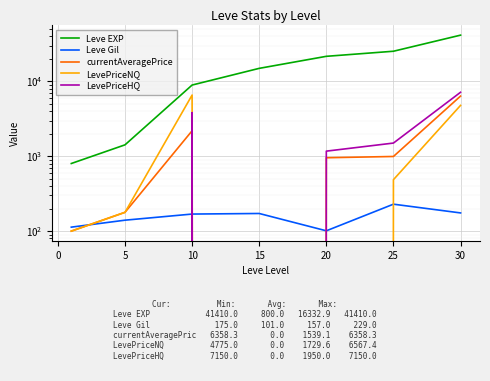

How many interior local peaks does the LevePriceHQ series have?

1